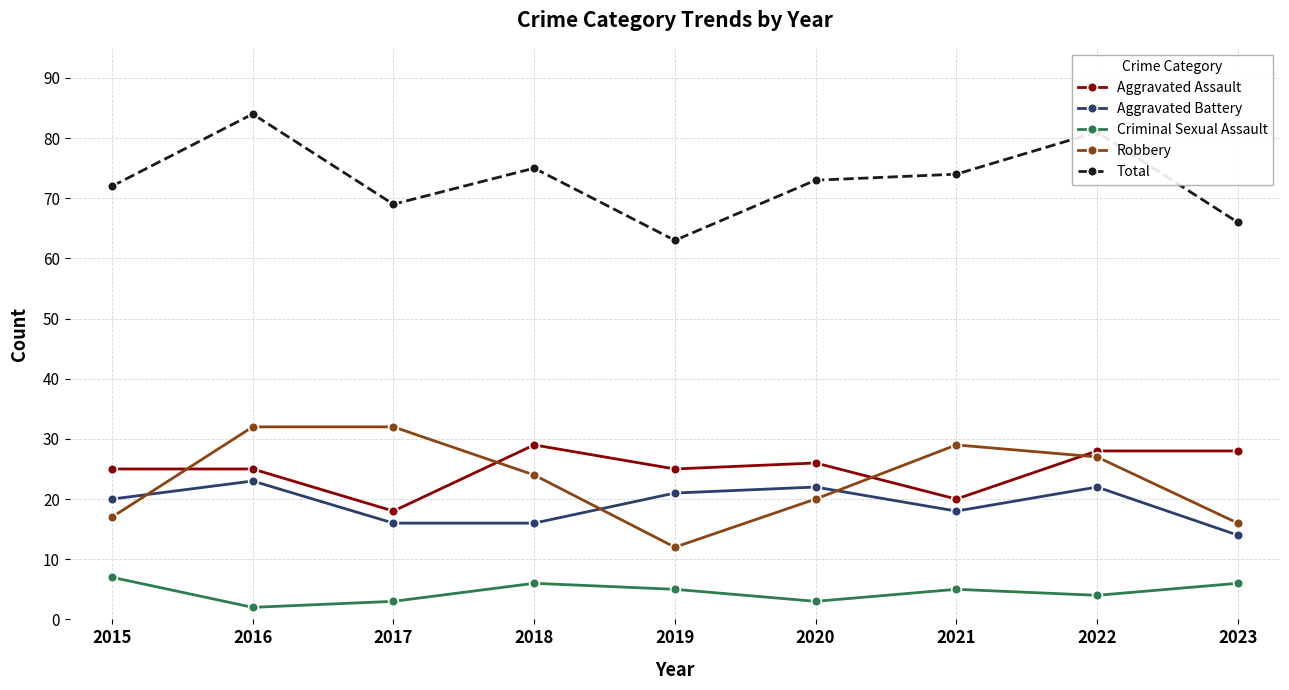

The value of Aggravated Battery at 2017 is 16. True or false?

True